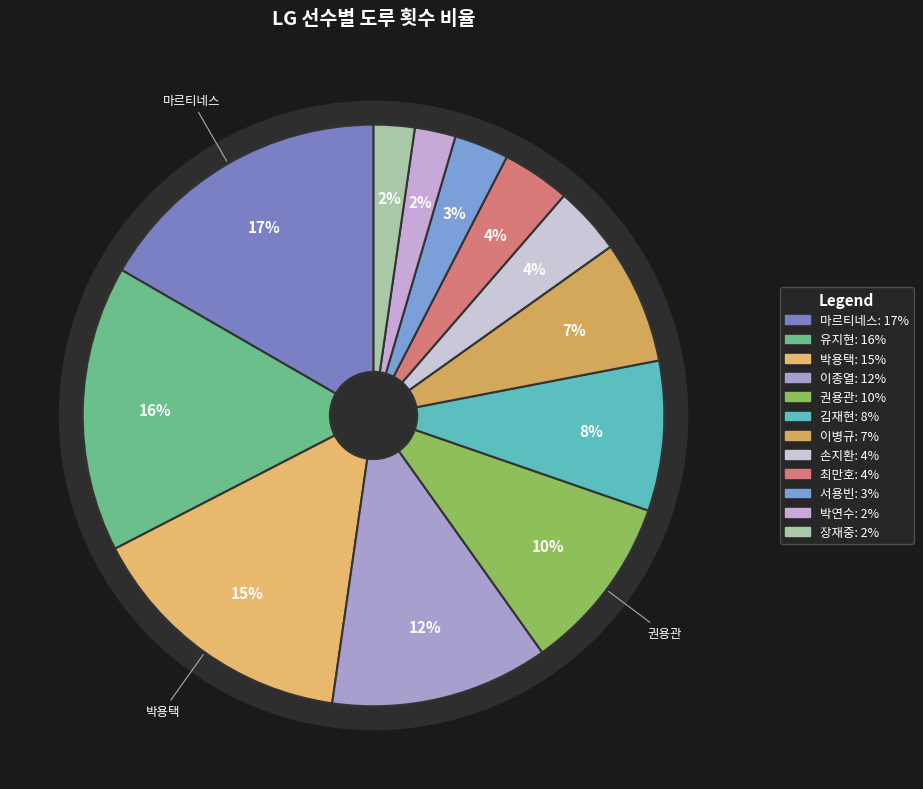

To the nearest percent, what is the average slice percentage?

8%